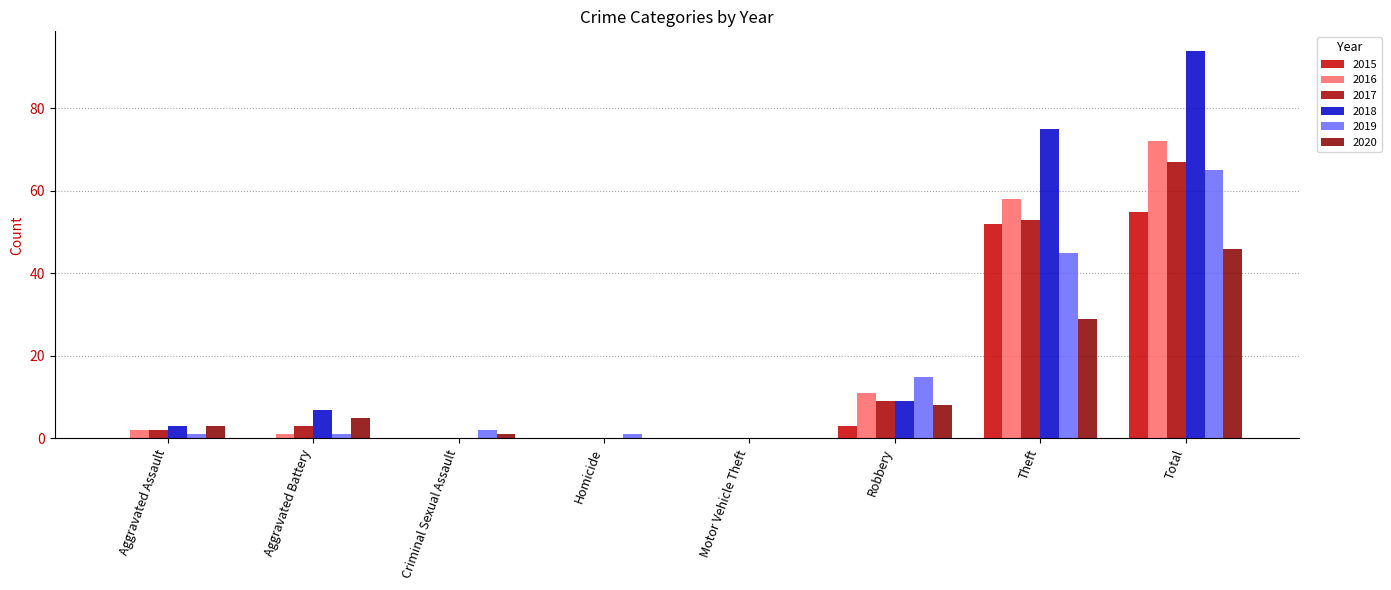

What is the sum of all 2015 values?

110